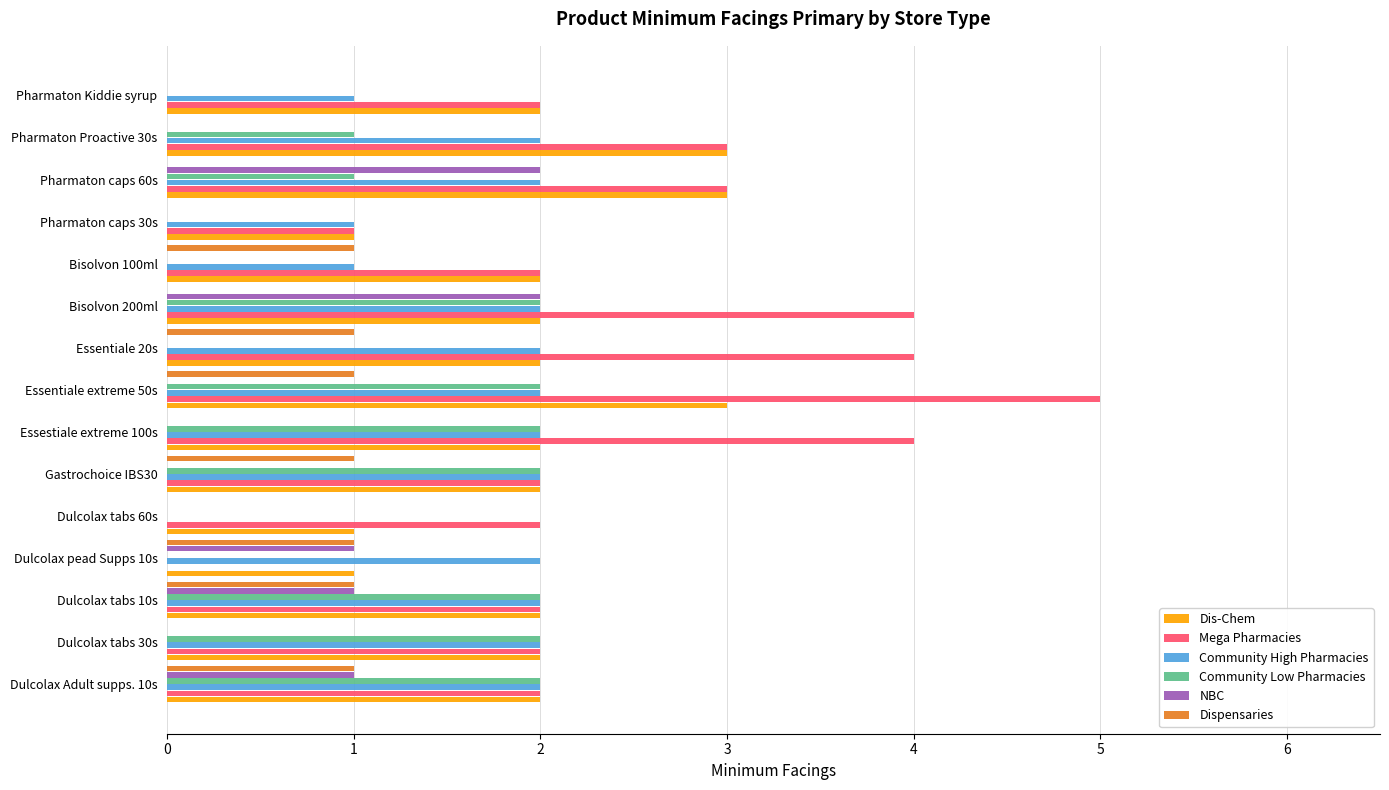

How many series are shown in this chart?

6